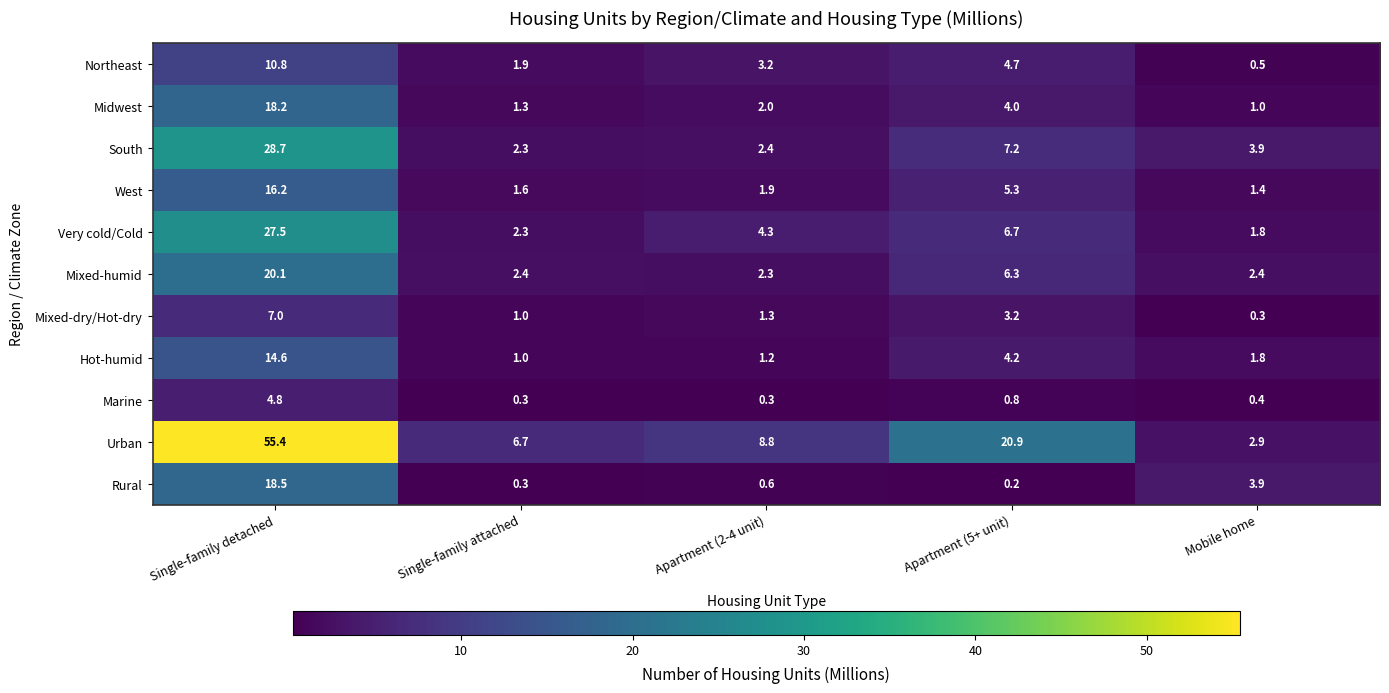

What is the maximum value shown in the chart?

55.4